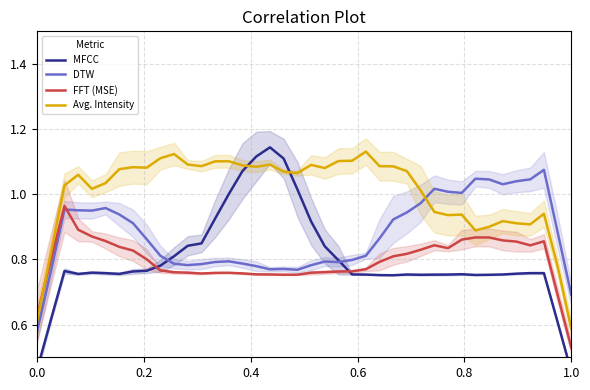

True or false: DTW and Avg. Intensity cross at least once.

True